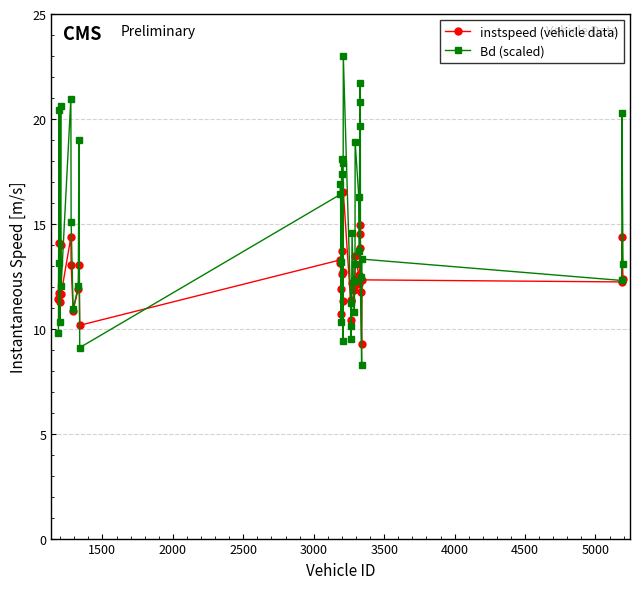

Which series has the largest range (max minus min)?

Bd (scaled)